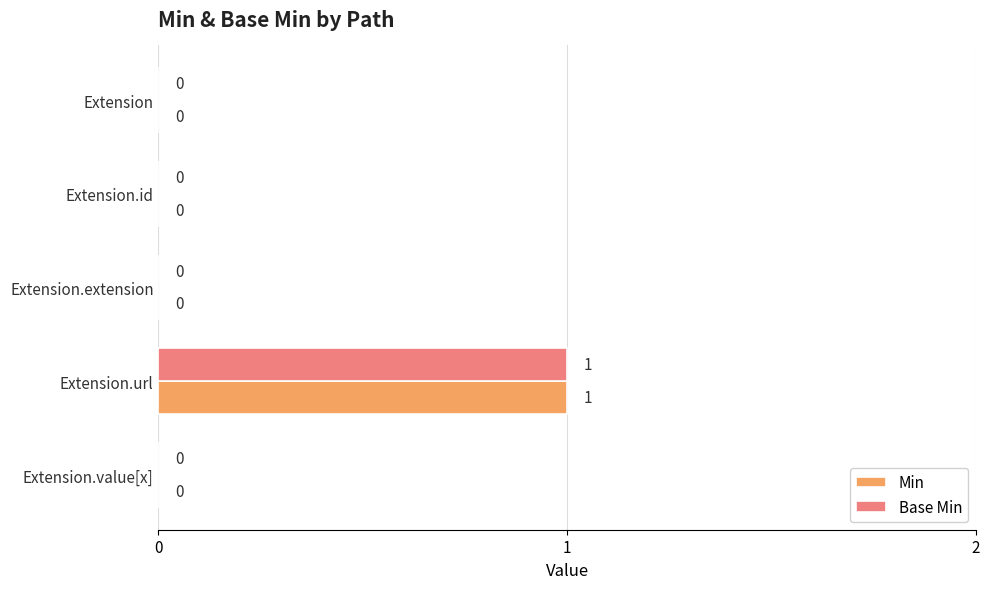

How many categories are shown in the chart?

5